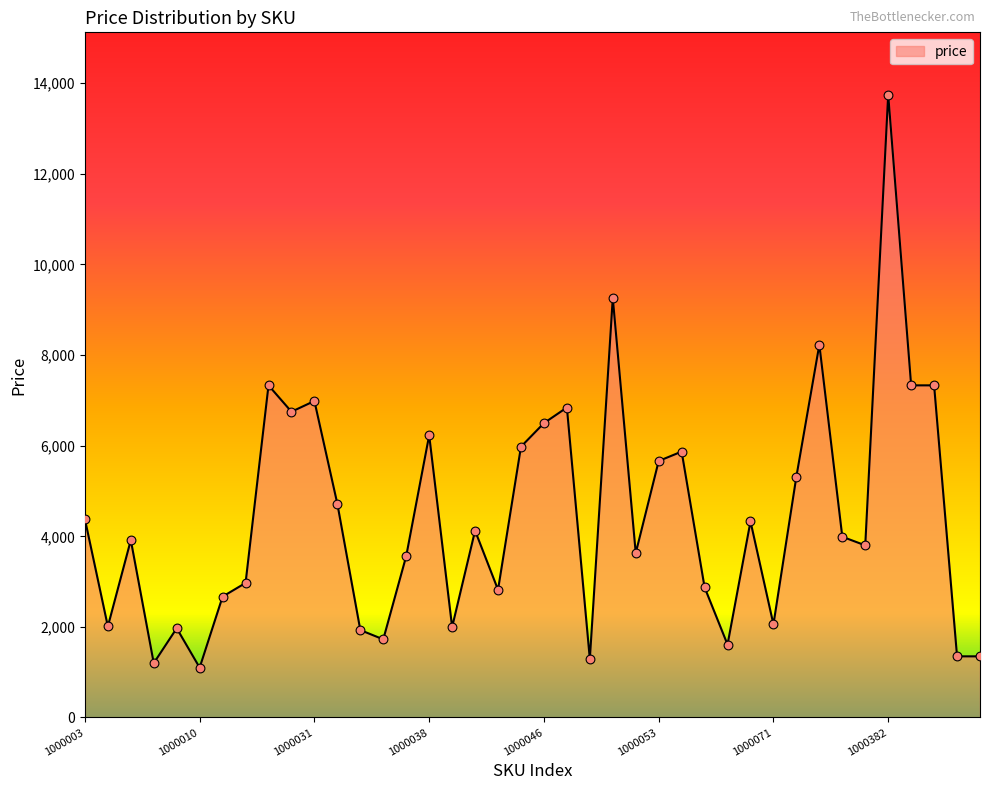

What is the difference between the maximum and minimum values?

12649